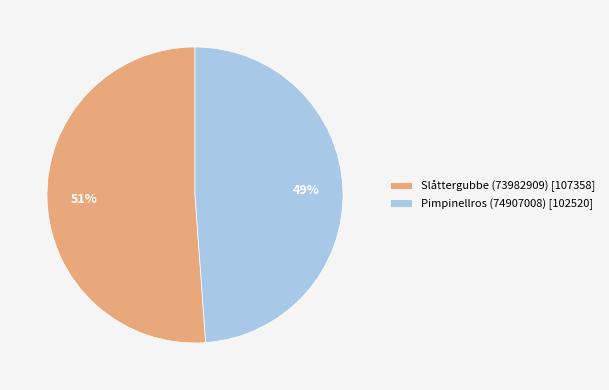

Which slice is the largest?

Slåttergubbe (73982909)